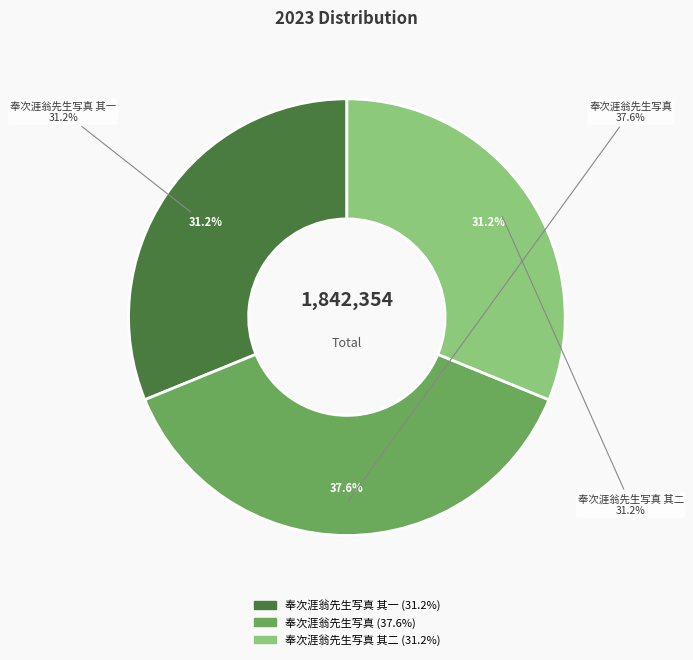

To the nearest percent, what percentage of the pie is 奉次涯翁先生写真 其二?

31%